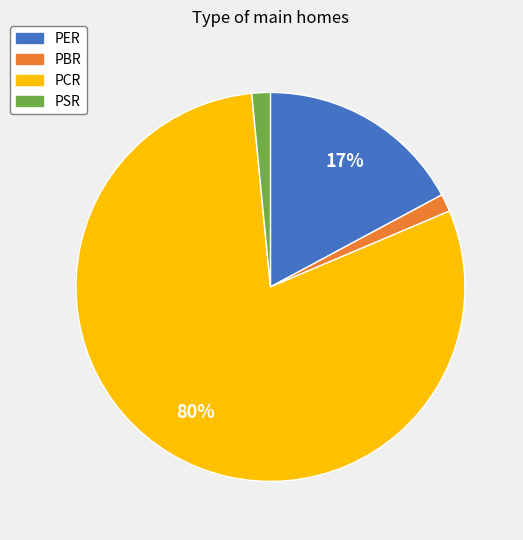

To the nearest percent, what is the average slice percentage?

25%